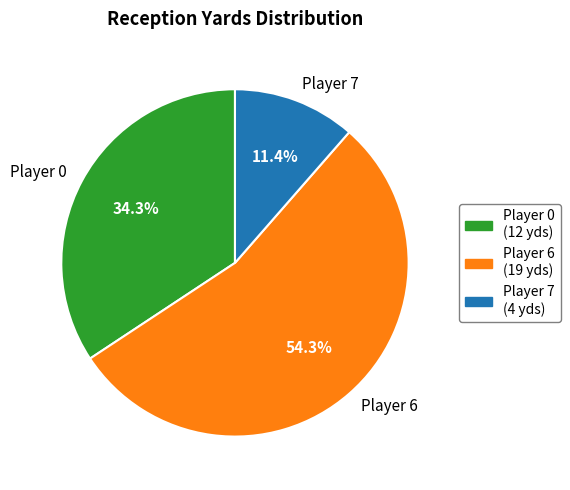

To the nearest percent, what is the difference between the largest and smallest slice percentages?

43%